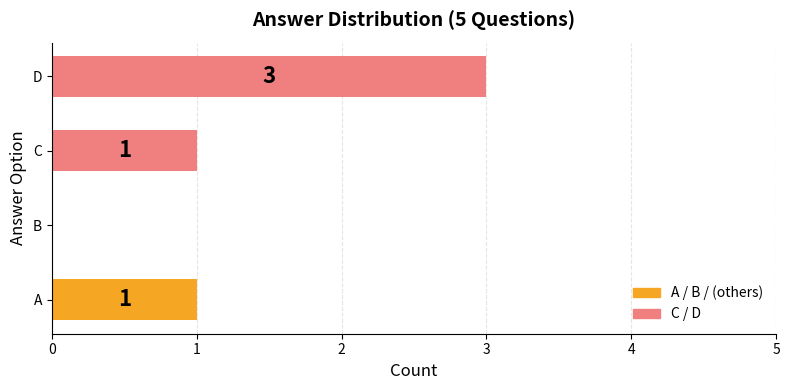

Reading top to bottom, what are all the values shown in this chart?

D=3	C=1	B=0	A=1